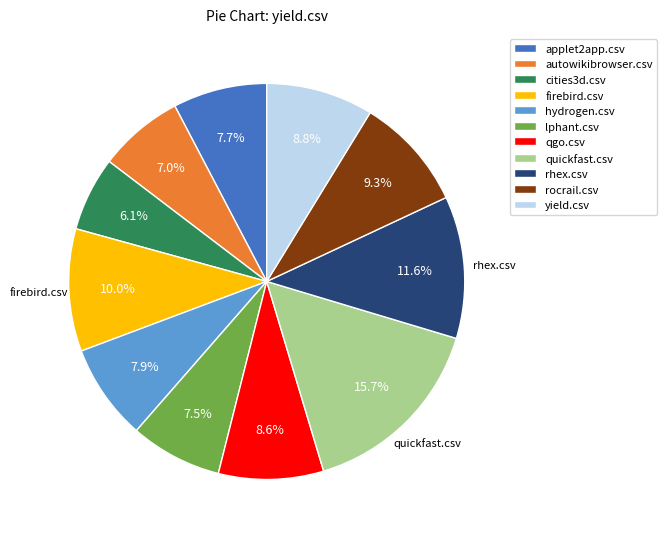

Does any single category account for the majority?

No